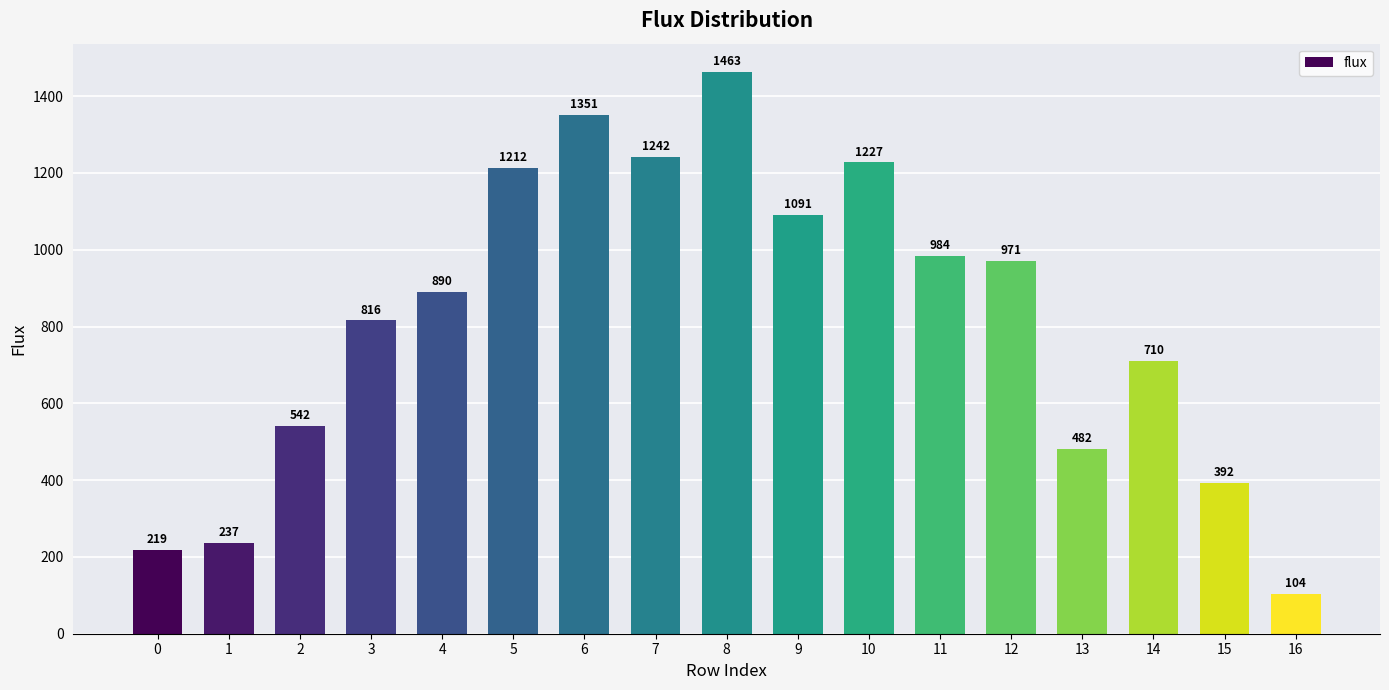

List the labels in order of value, smallest first.

16, 0, 1, 15, 13, 2, 14, 3, 4, 12, 11, 9, 5, 10, 7, 6, 8